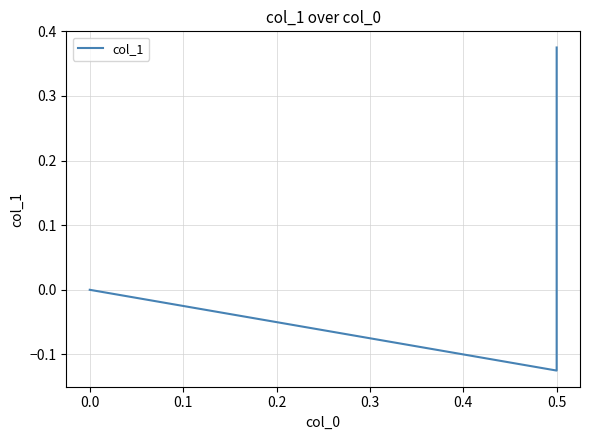

Count the number of categories in the chart.

3